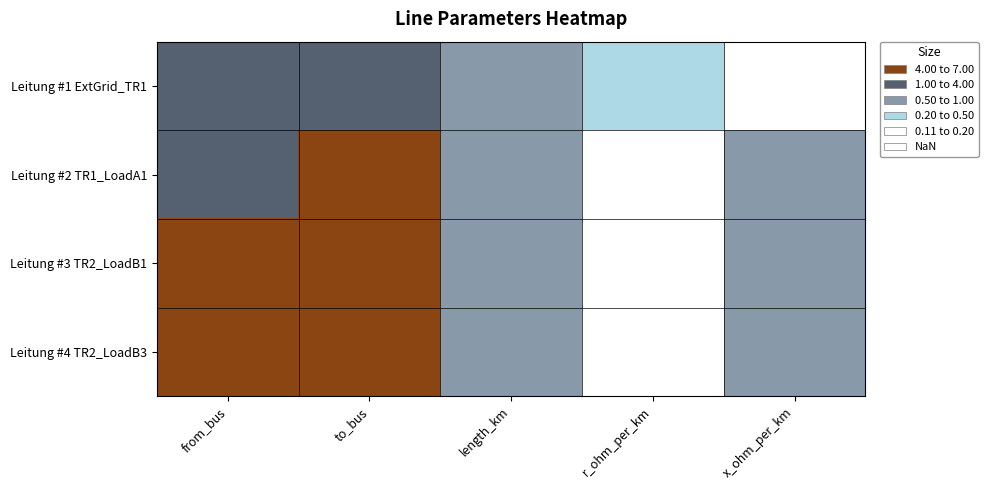

What is the smallest value displayed?

0.1